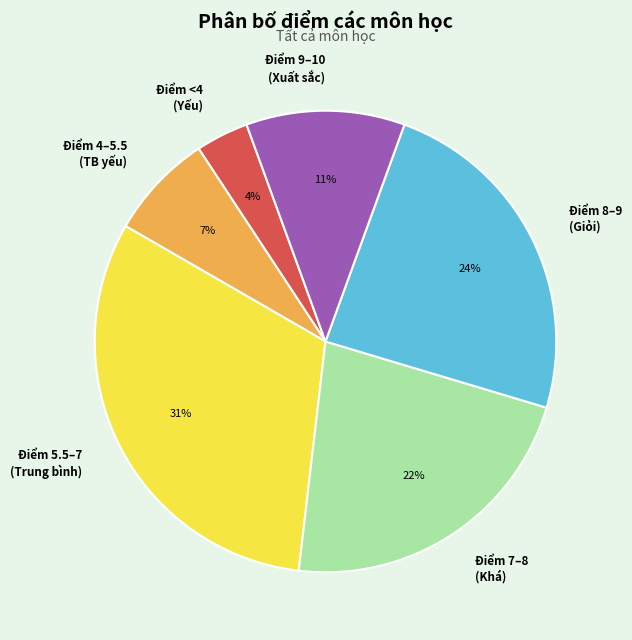

How many segments does this pie chart have?

6